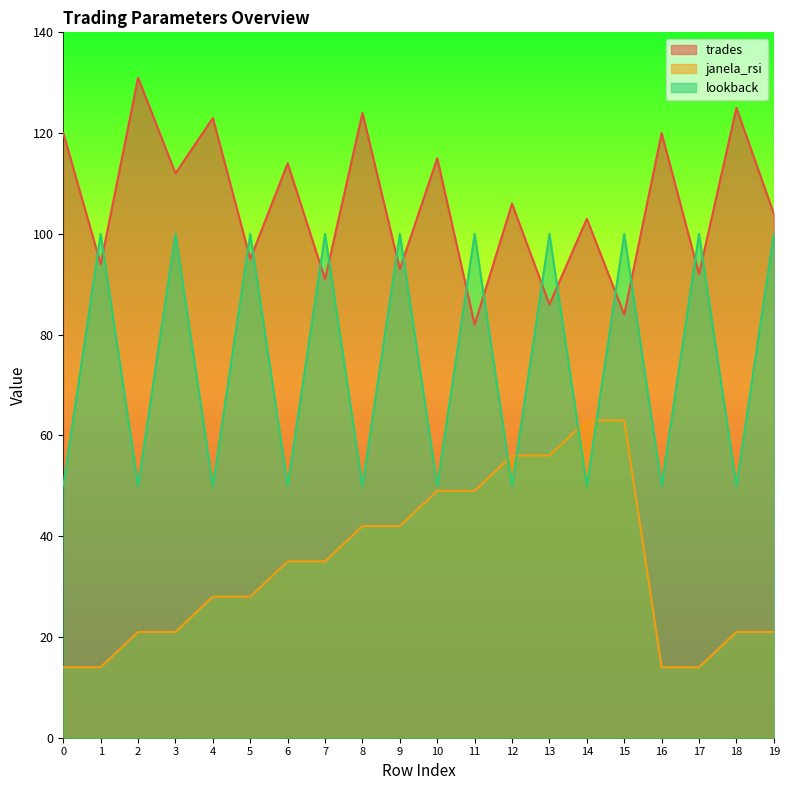

What is the minimum value shown in the chart?

14